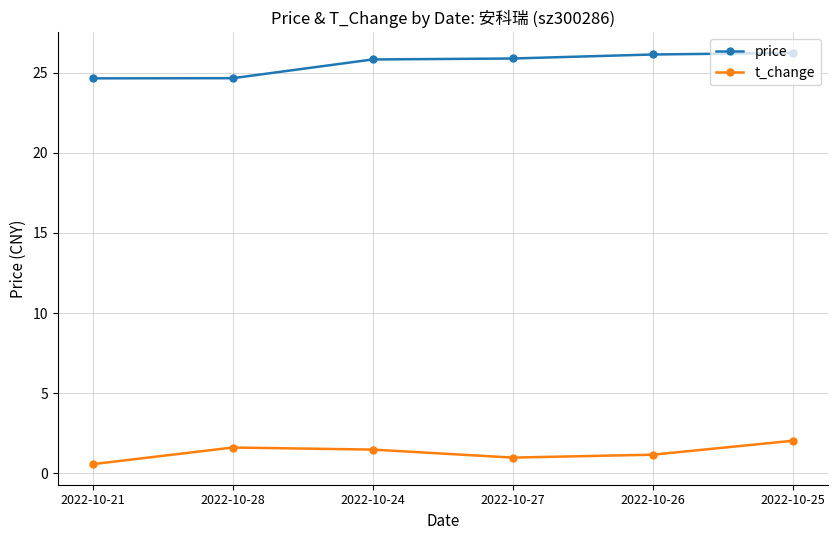

Which series changed the most between 2022-10-28 and 2022-10-24?

price